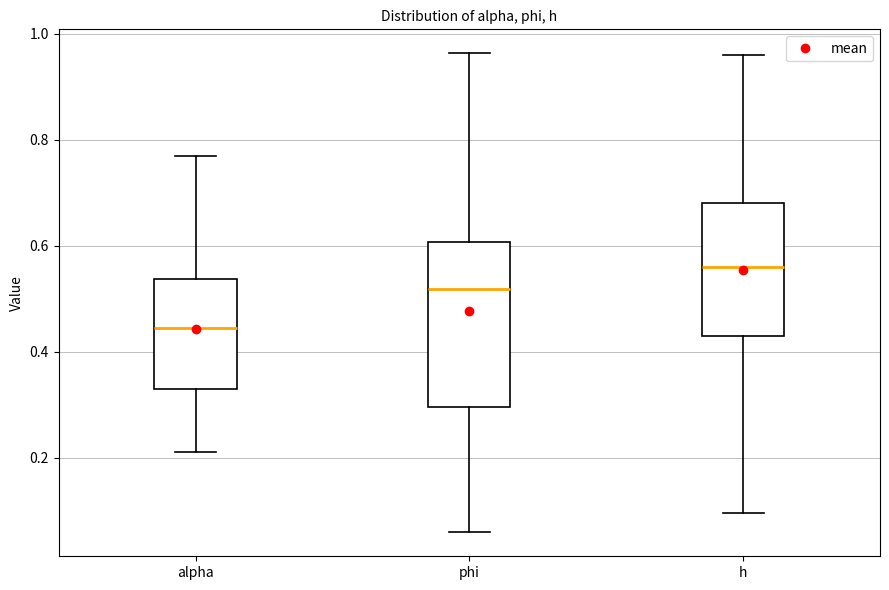

Reading left to right, read every box against the y-axis: the position of its median line, the range the box covers, and the ends of its whiskers. The values are not printed on the chart, so give them approximately, as read against the axis.

alpha: median 0.44, box 0.34 to 0.54, whiskers 0.22 to 0.76
phi: median 0.52, box 0.30 to 0.60, whiskers 0.06 to 0.96
h: median 0.56, box 0.44 to 0.68, whiskers 0.10 to 0.96